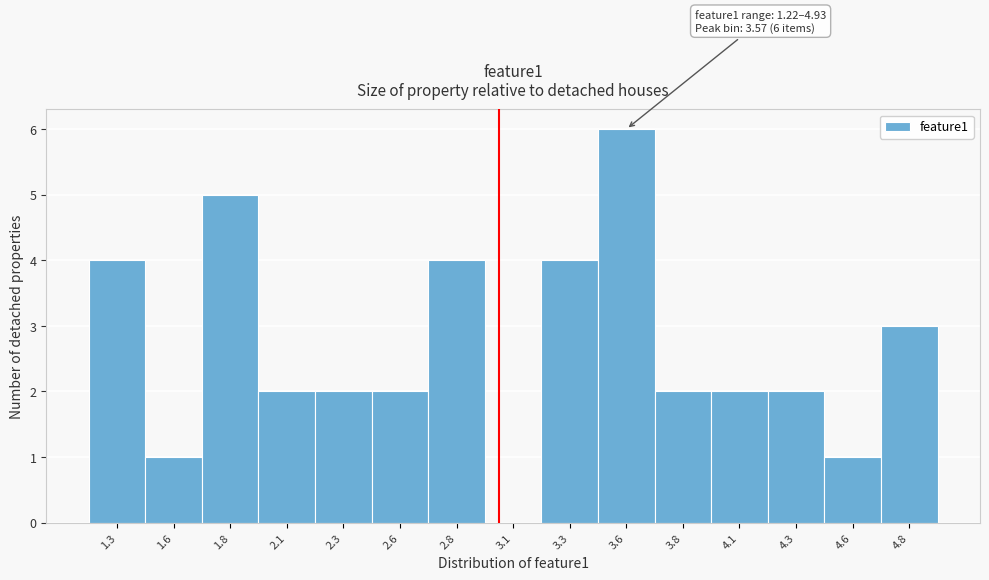

Reading left to right, what are all the values shown in this chart?

1.3=4	1.6=1	1.8=5	2.1=2	2.3=2	2.6=2	2.8=4	3.1=0	3.3=4	3.6=6	3.8=2	4.1=2	4.3=2	4.6=1	4.8=3